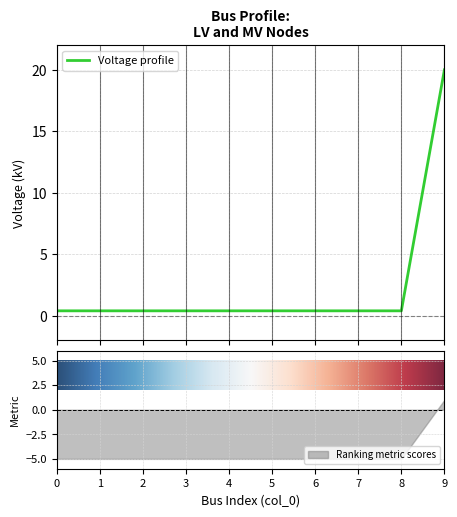

What is the sum of the values at 3 and 1?

0.8